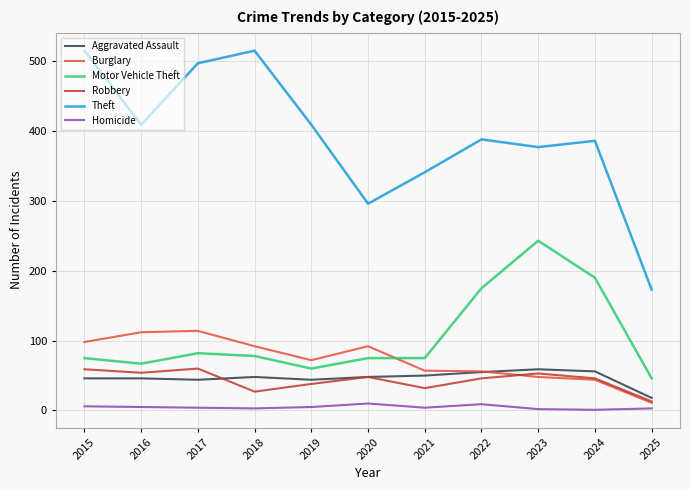

How many categories are shown in the chart?

11